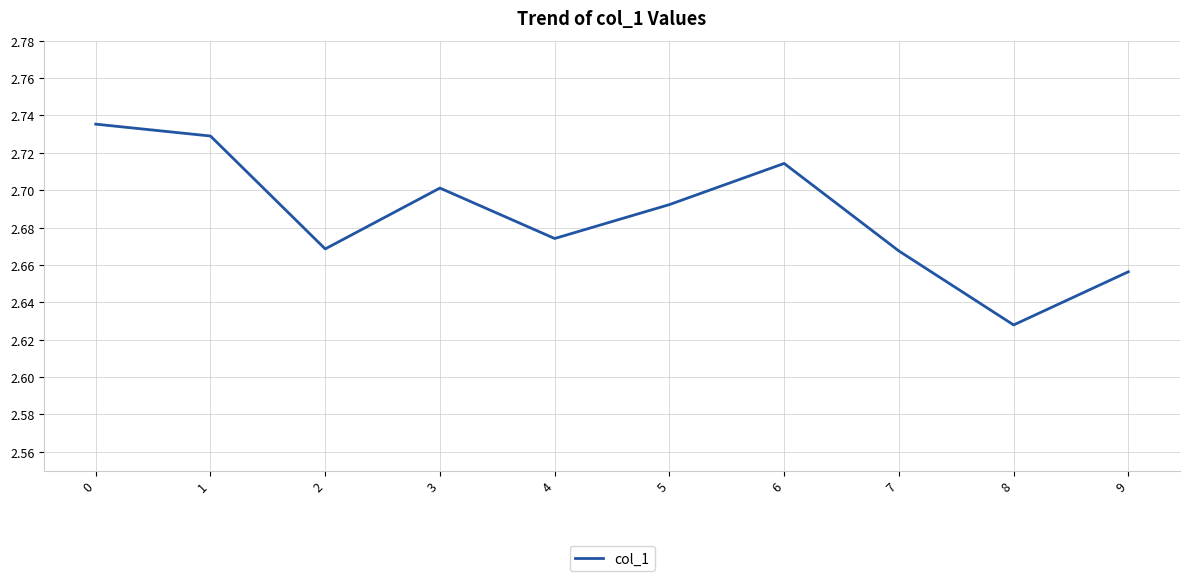

Count the number of data series in this chart.

1